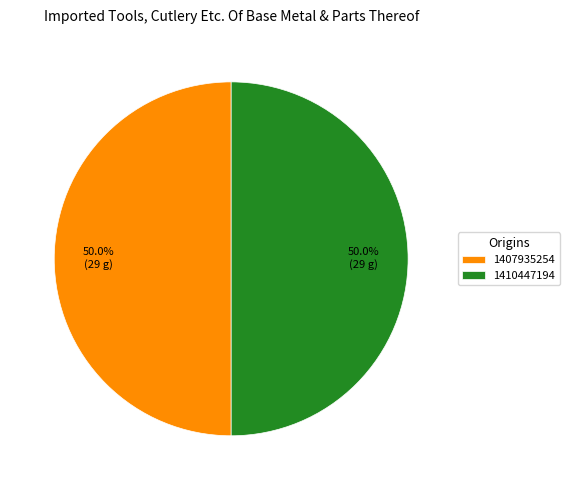

Approximately how many times larger is the value at 1407935254 compared to 1410447194?

1.0